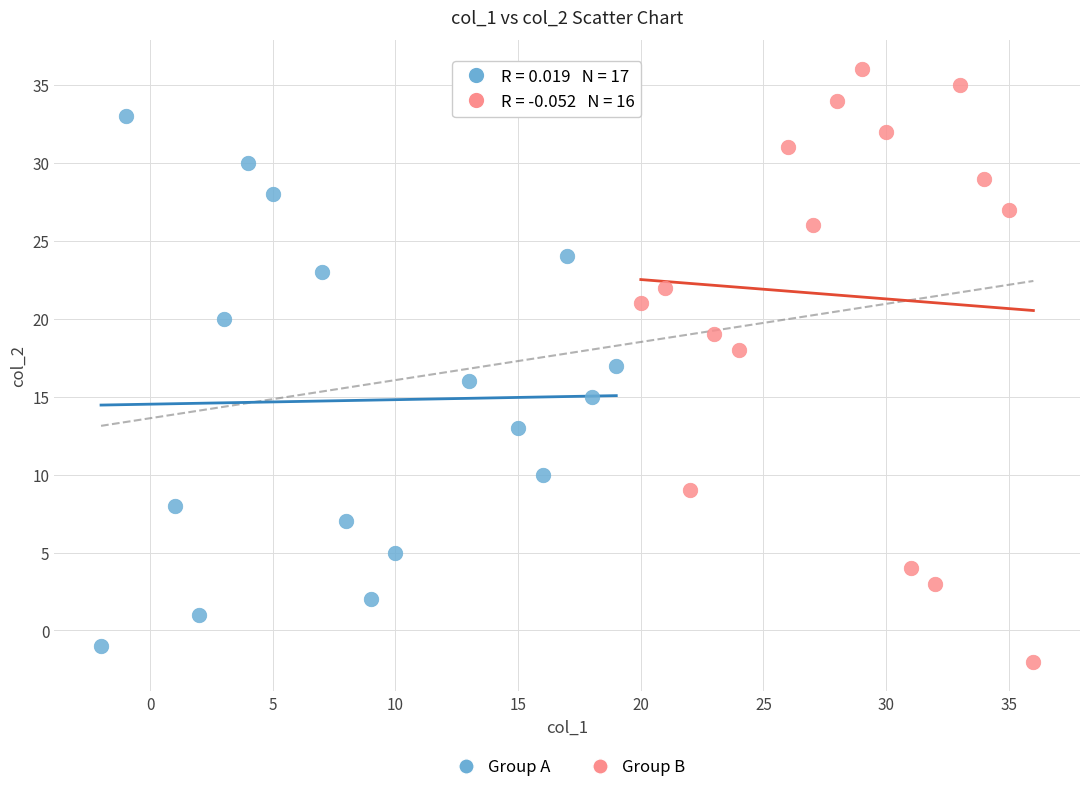

Which series contains the highest Y value?

Group B